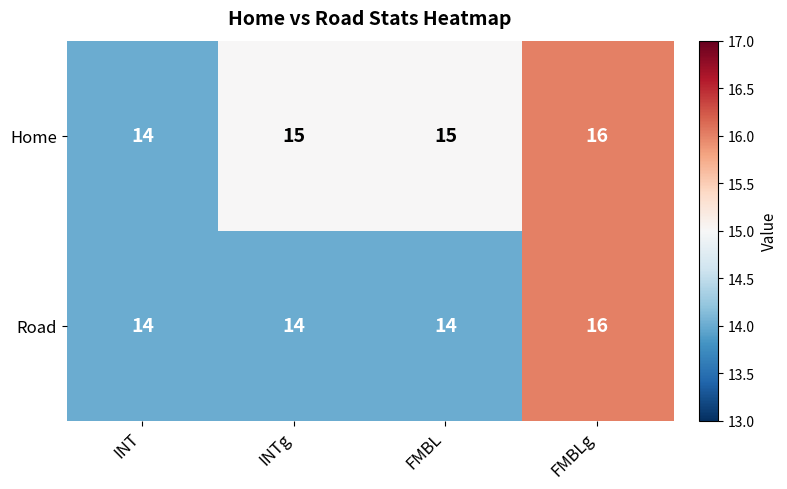

How many series are shown in this chart?

2